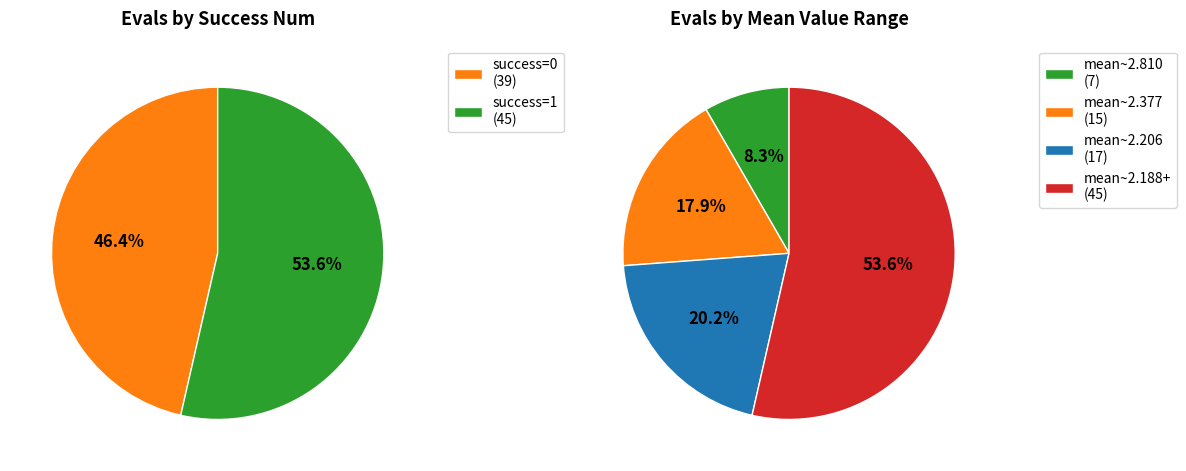

Does 240 account for over 50% of the chart?

No